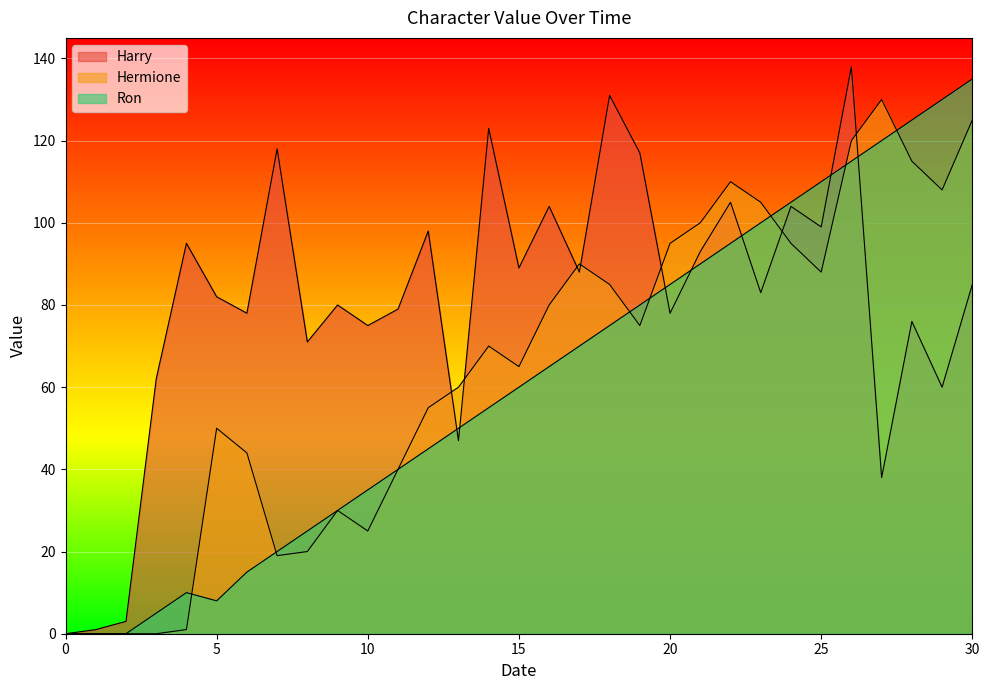

What is the difference between the Ron values at 3 and 28?

120